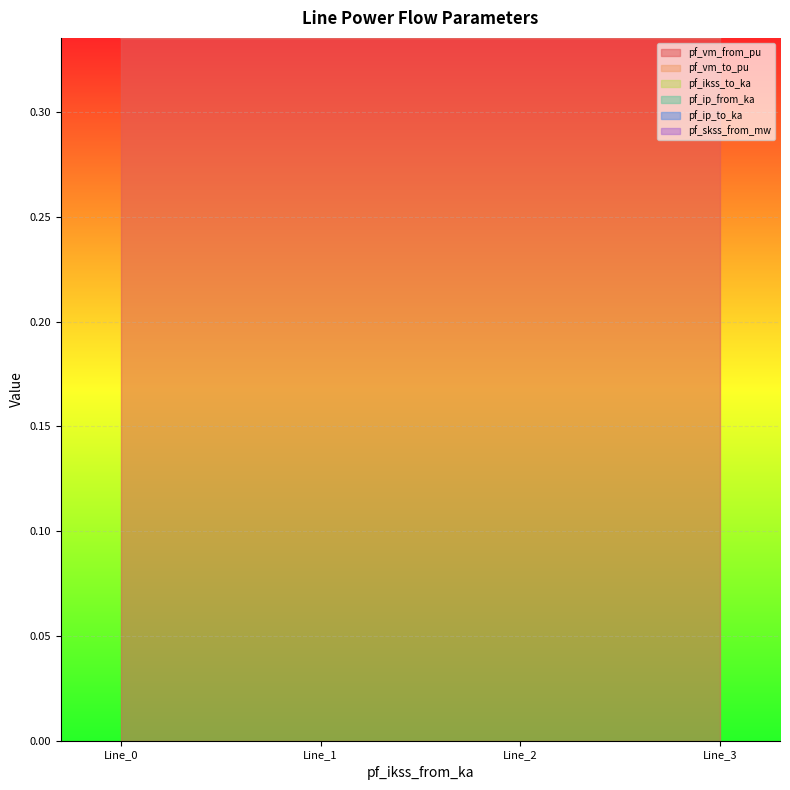

True or false: pf_skss_from_mw and pf_vm_from_pu cross at least once.

False